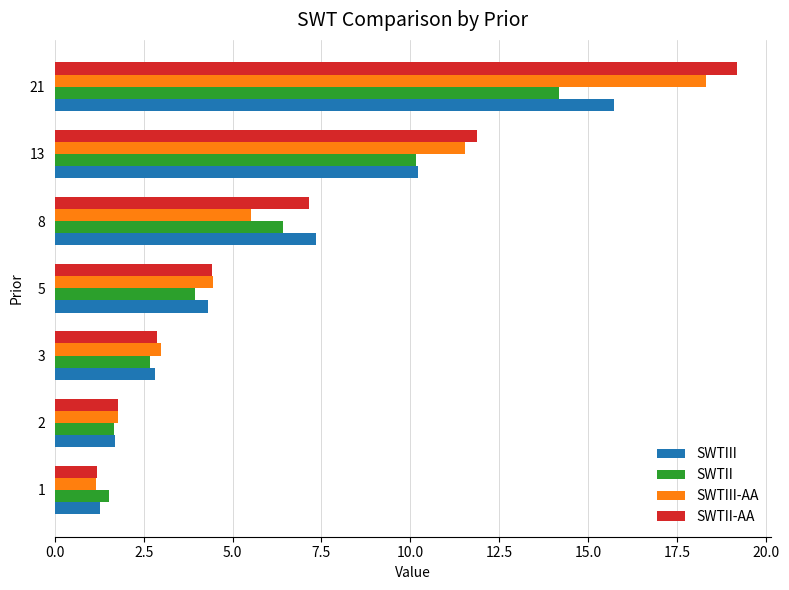

Rank the series by their maximum value, from highest to lowest.

SWTII-AA, SWTIII-AA, SWTIII, SWTII